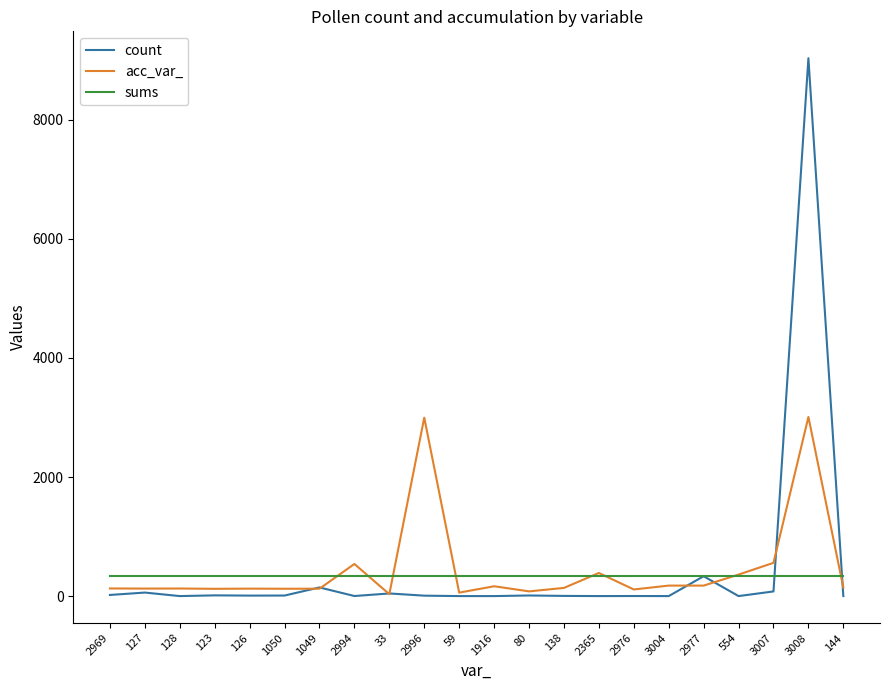

What value does the acc_var_ series have at 2365?

389